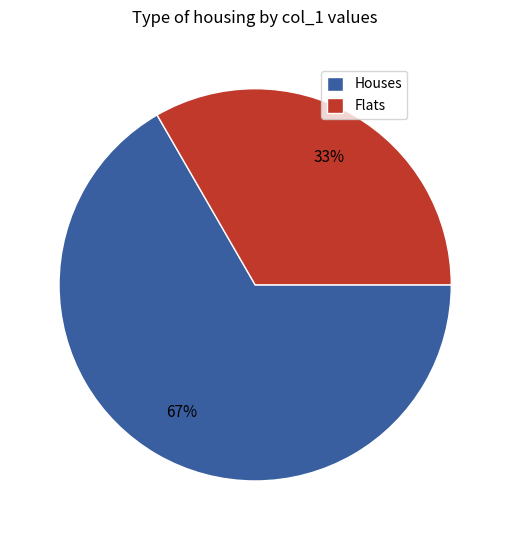

Which category has the smallest portion of the pie?

Flats